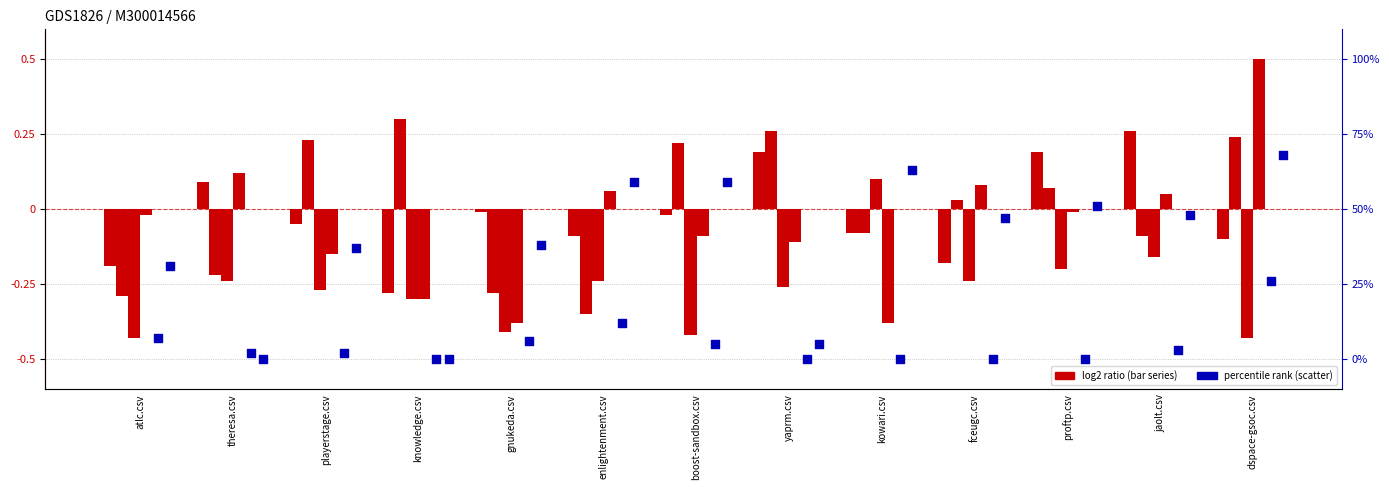

At which category is the sum across all series the highest?

dspace-gsoc.csv